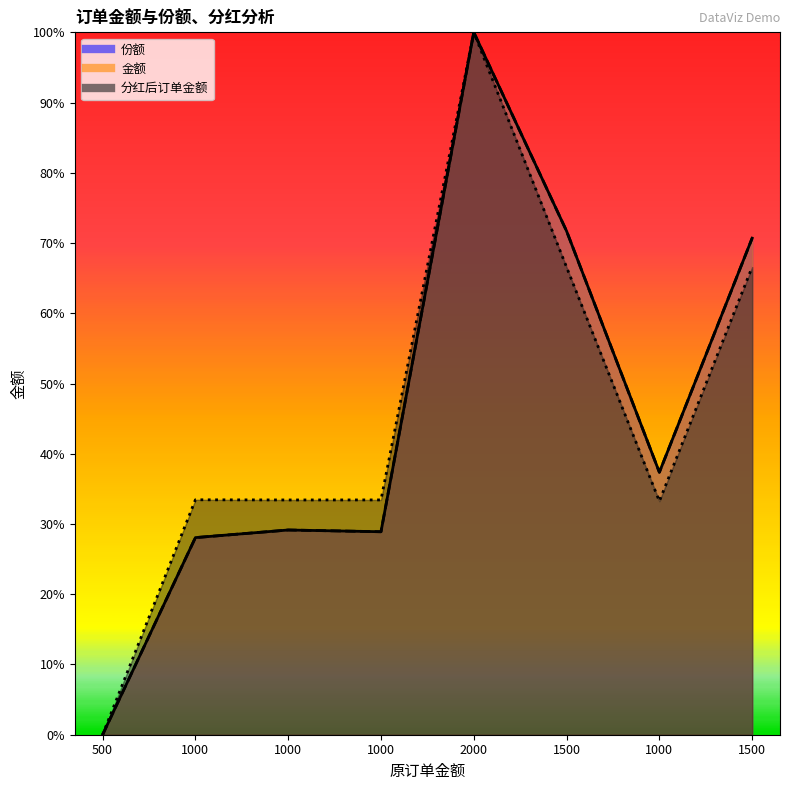

What is the difference between the 金额 values at 1000 and 1500?

0.4